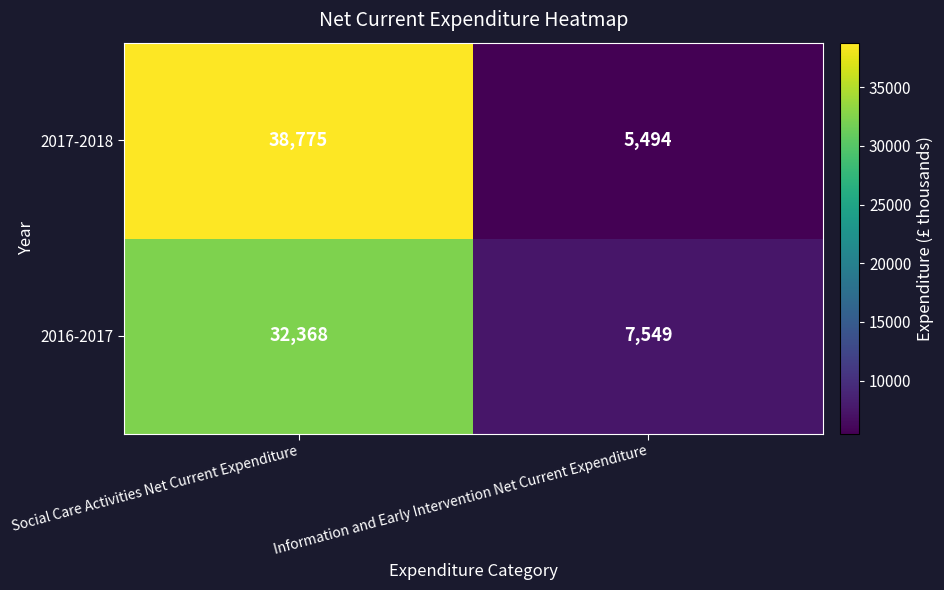

At which label is 2016-2017 closest to 19958?

Information and Early Intervention Net Current Expenditure